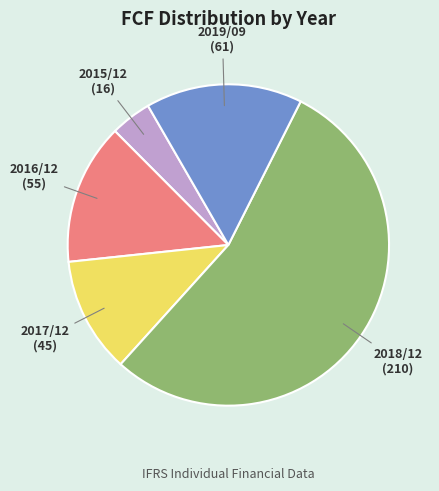

Does any single category account for the majority?

Yes